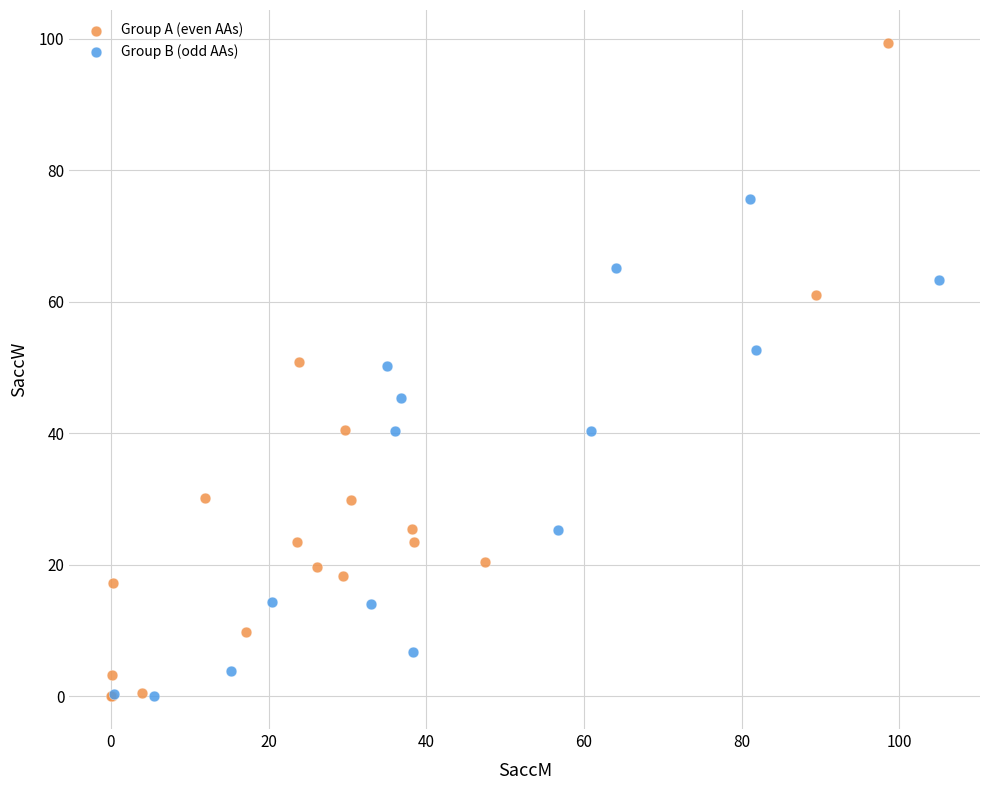

Which series reaches the maximum Y coordinate?

Group A (even AAs)